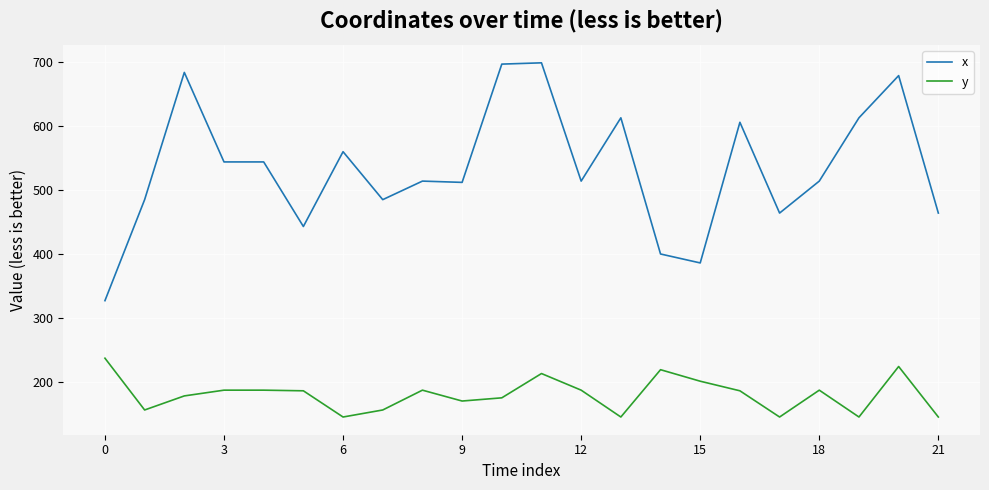

What are all the series names shown in the legend?

x, y